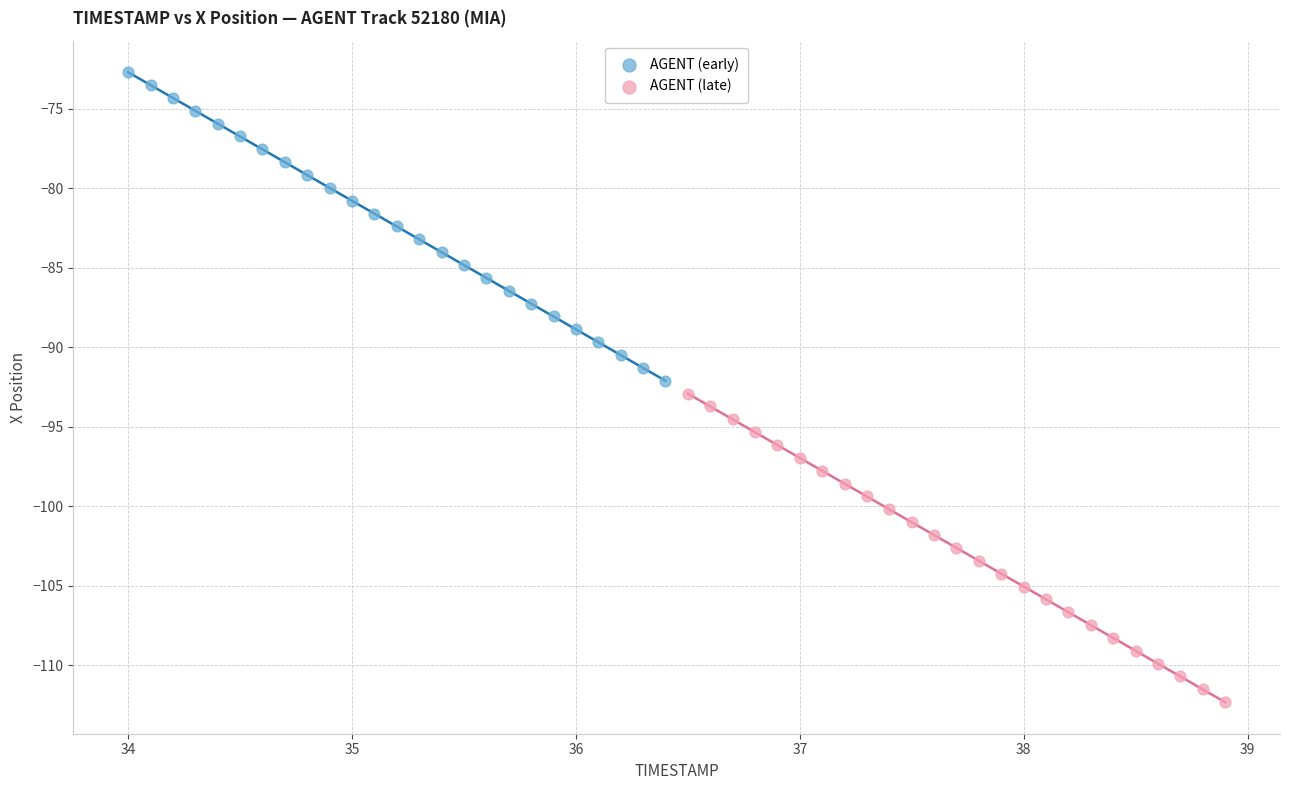

Which series contains the highest Y value?

AGENT (early)